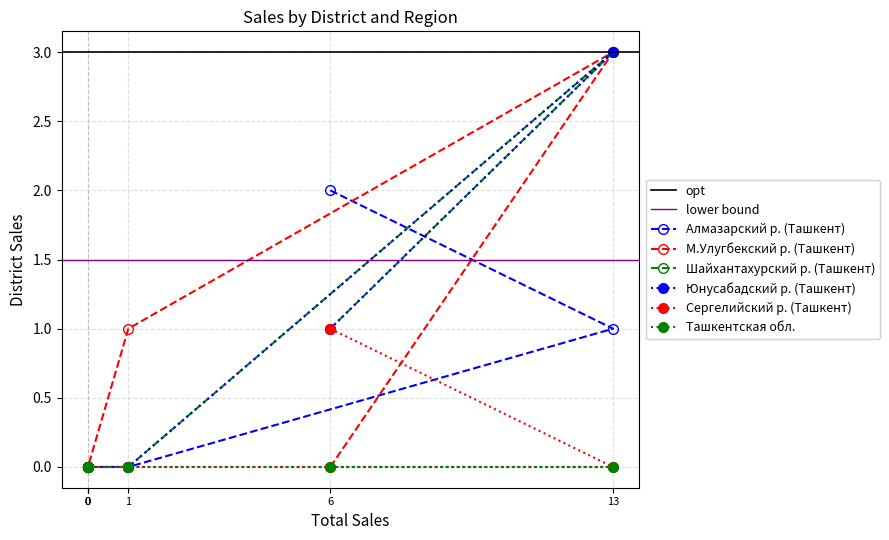

True or false: Алмазарский р. (Ташкент) has a value of 3 at 6.

False